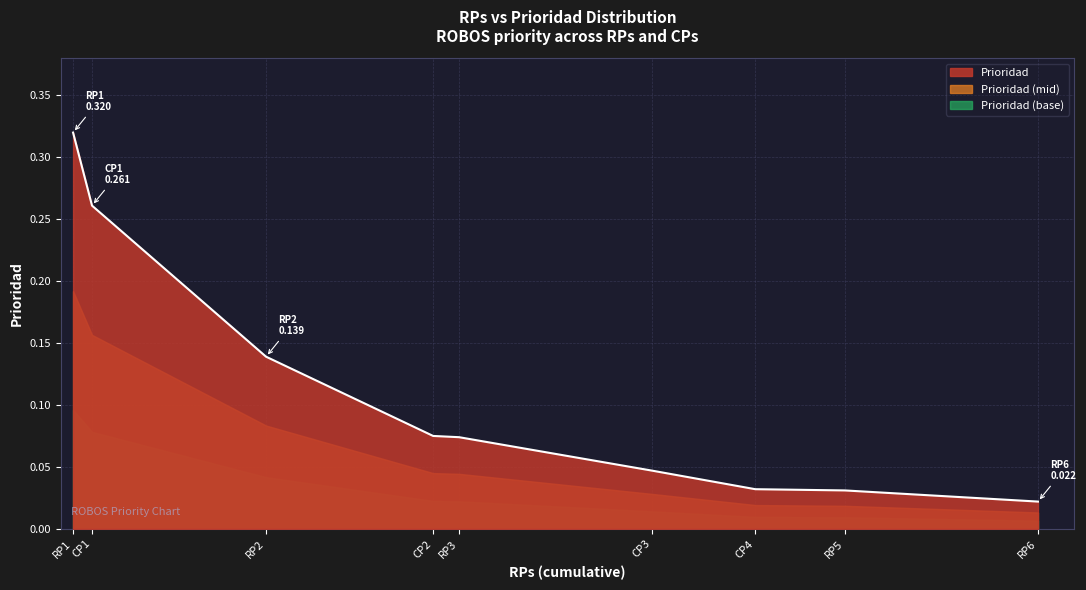

List the labels in order of value, smallest first.

RP6, RP5, CP4, CP3, RP3, CP2, RP2, CP1, RP1